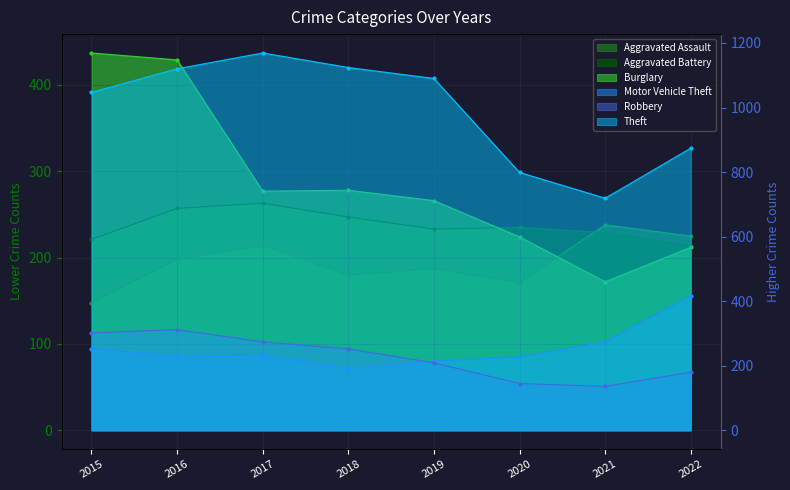

What is the difference between the maximum and minimum values in the Robbery series?

176